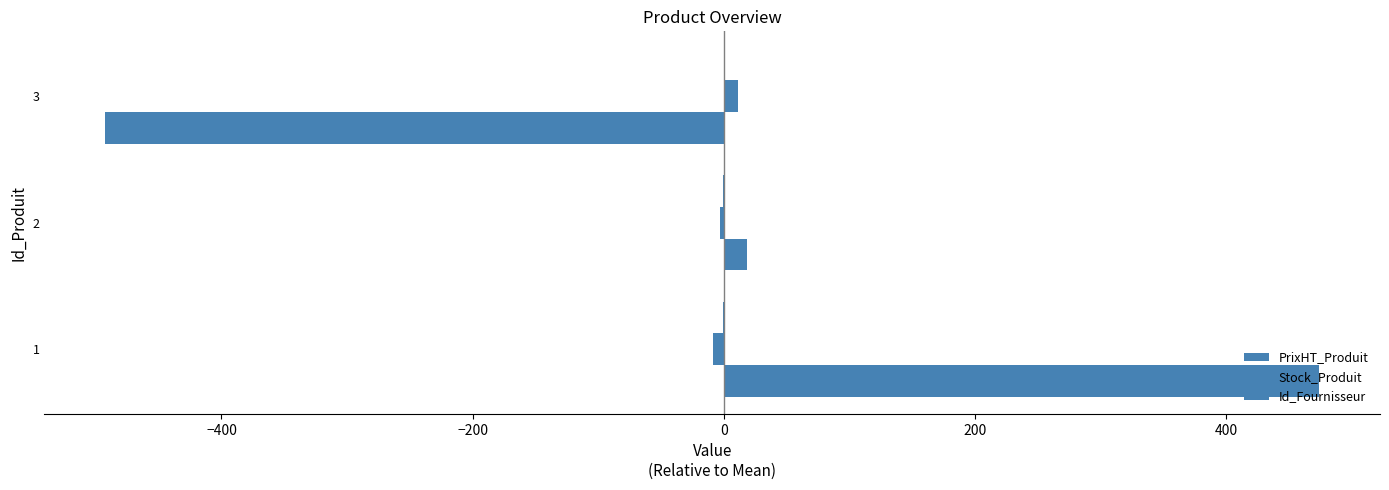

What is the greatest value displayed?

474.3